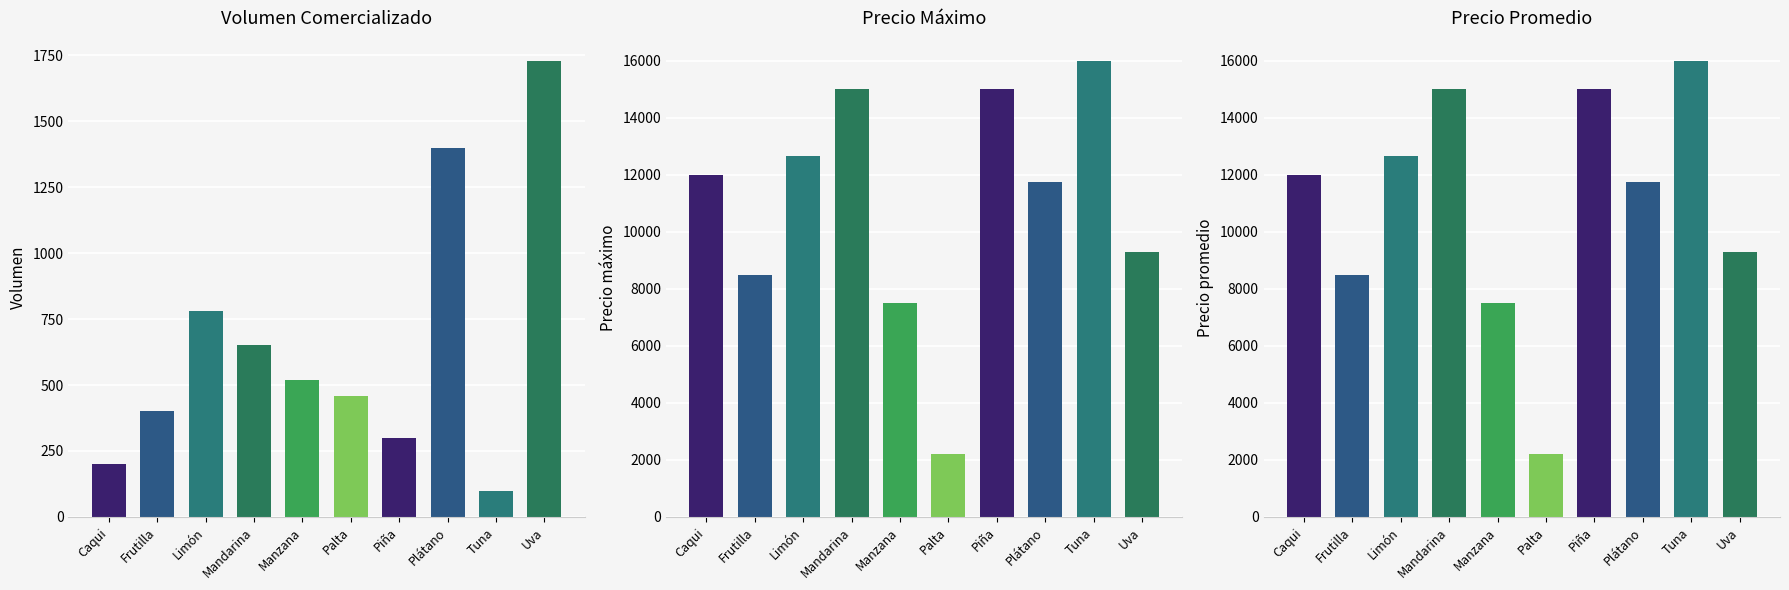

Is it true that Precio mínimo equals 12667 at Limón?

True